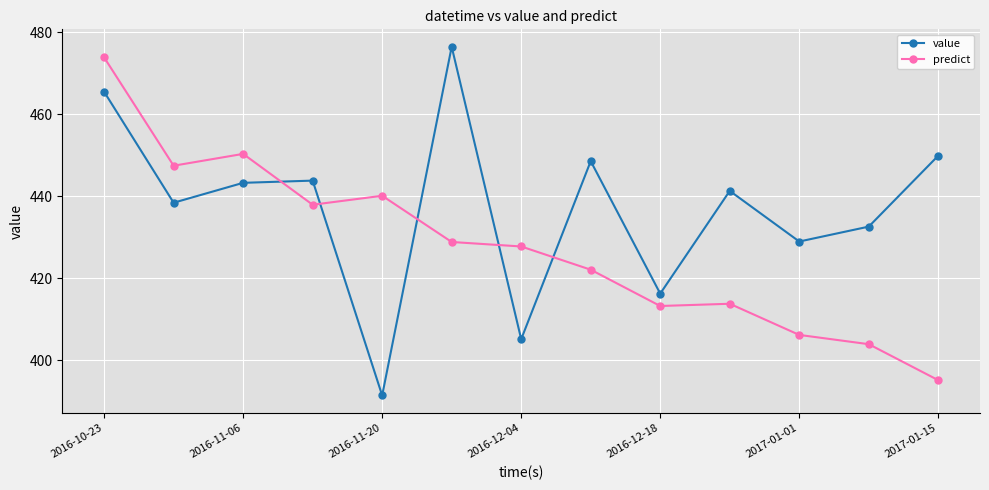

True or false: predict and value intersect in this chart.

True